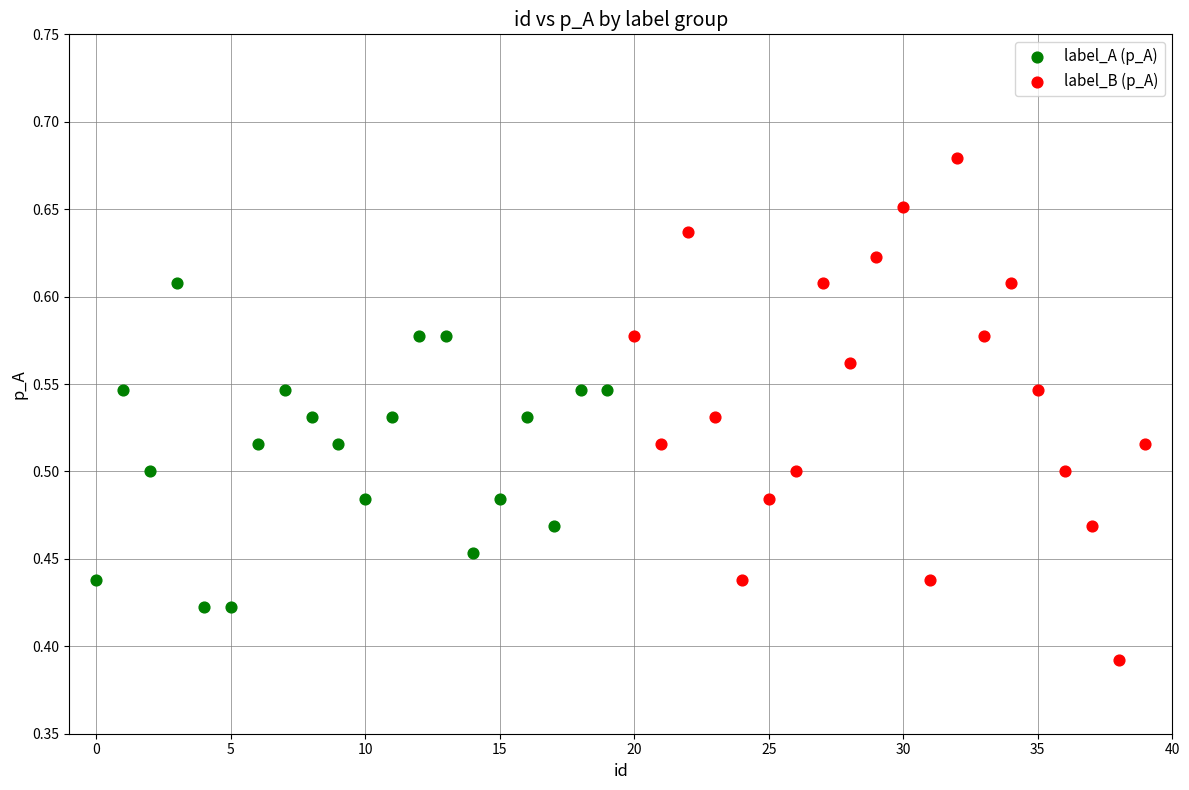

Which series has the widest spread of Y values?

label_B (p_A)